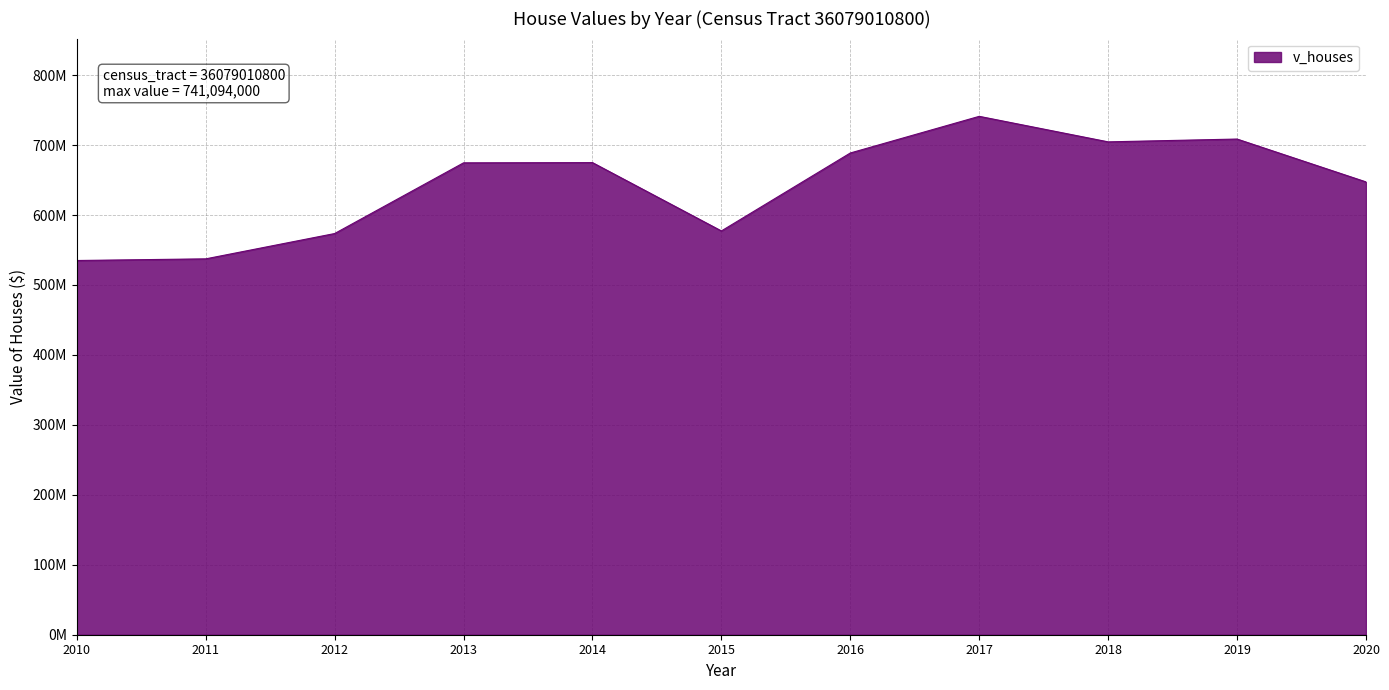

Does the chart display data point markers on the line(s)?

No